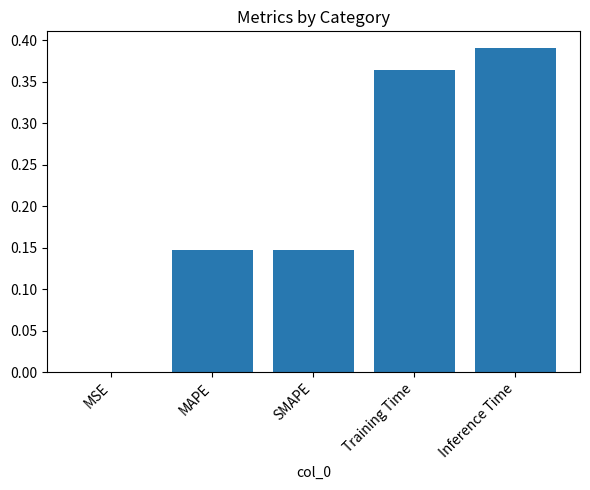

True or false: the data shows 0.1 at Training Time.

False